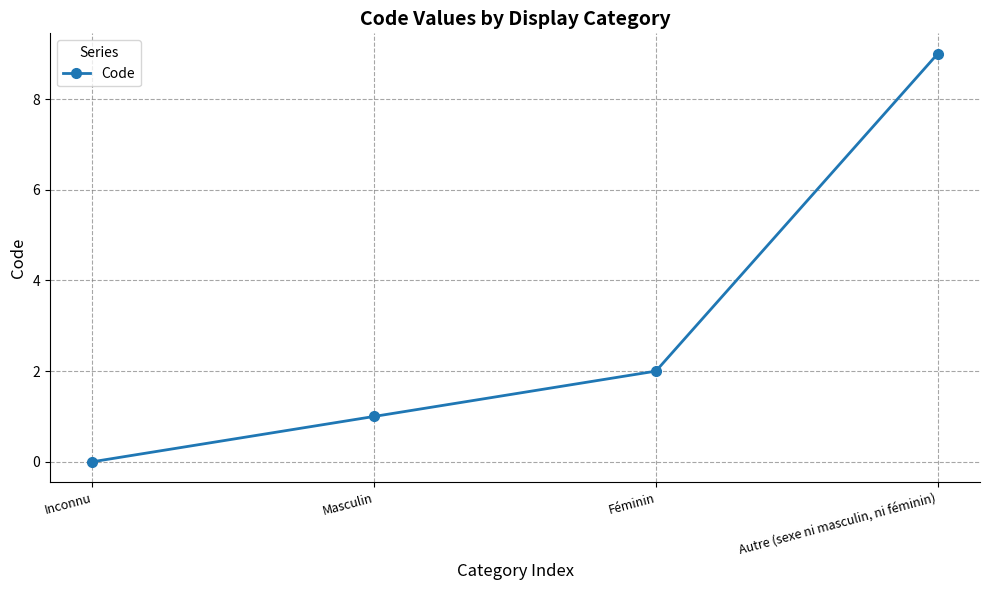

What is the value of the 4th point from the left?

9